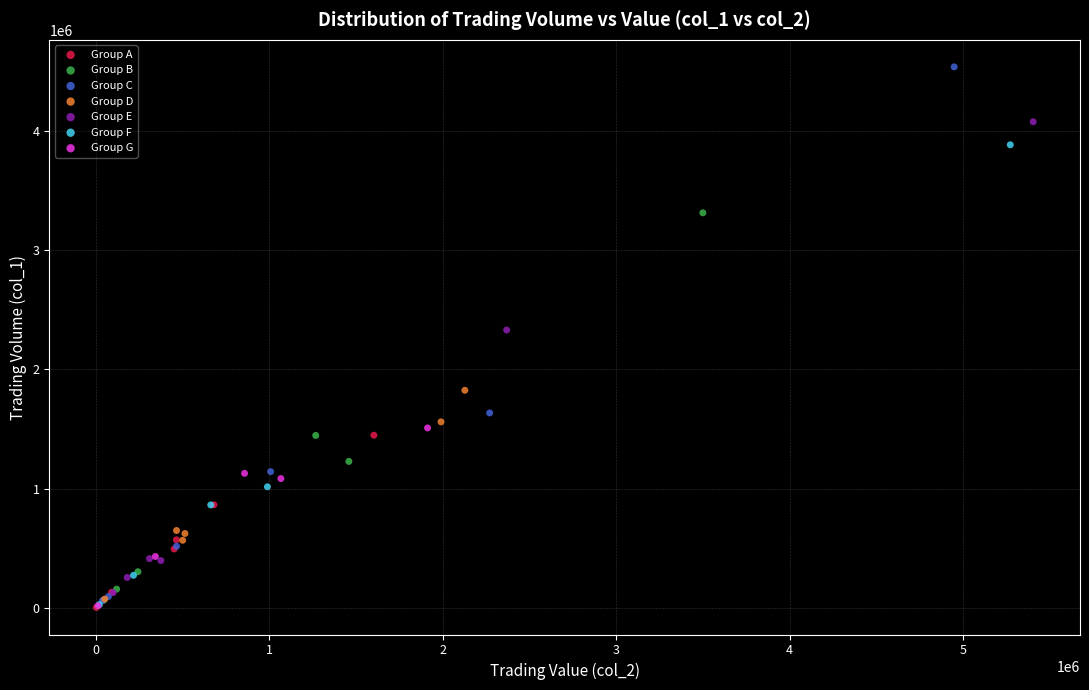

Which series has the widest spread of Y values?

Group C